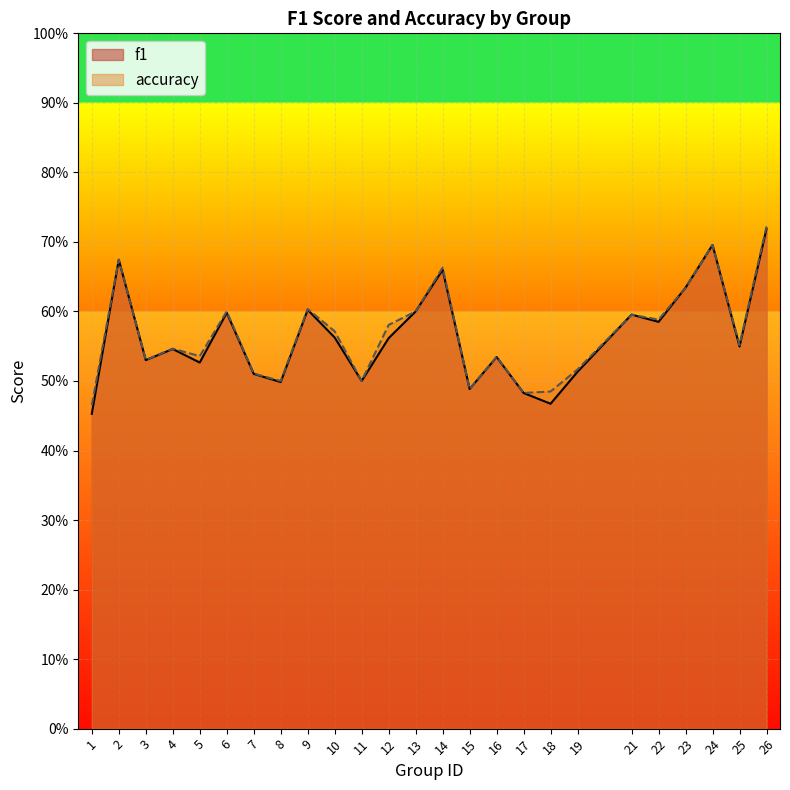

The f1 series shows 0.6 at 9. True or false?

True